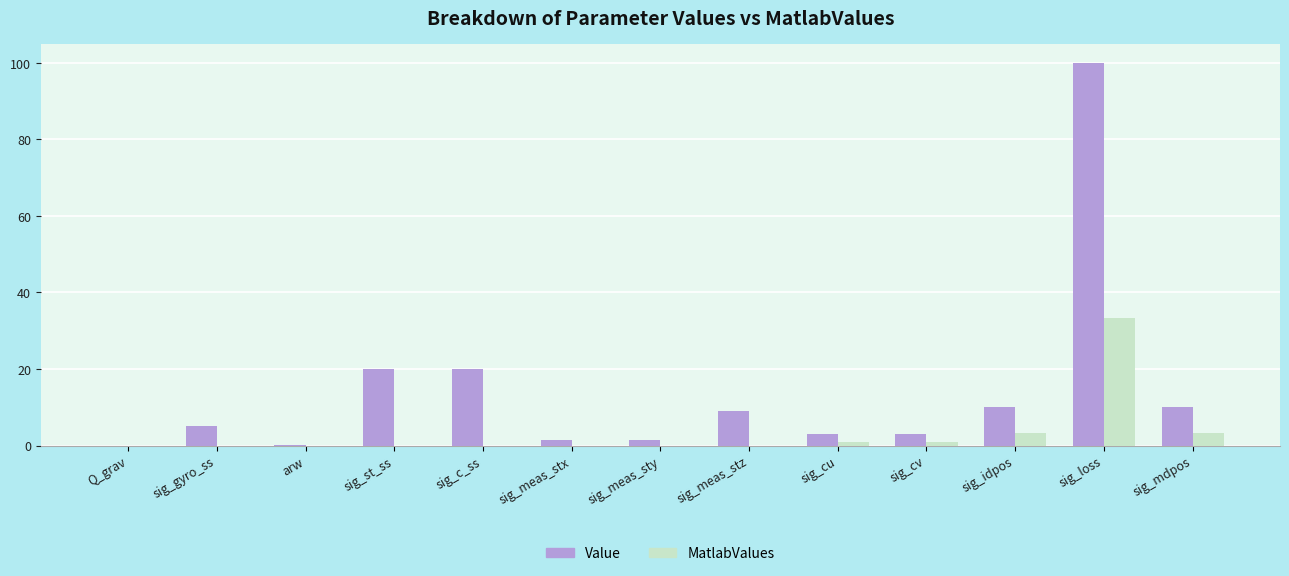

What is the maximum value shown in the chart?

100.0